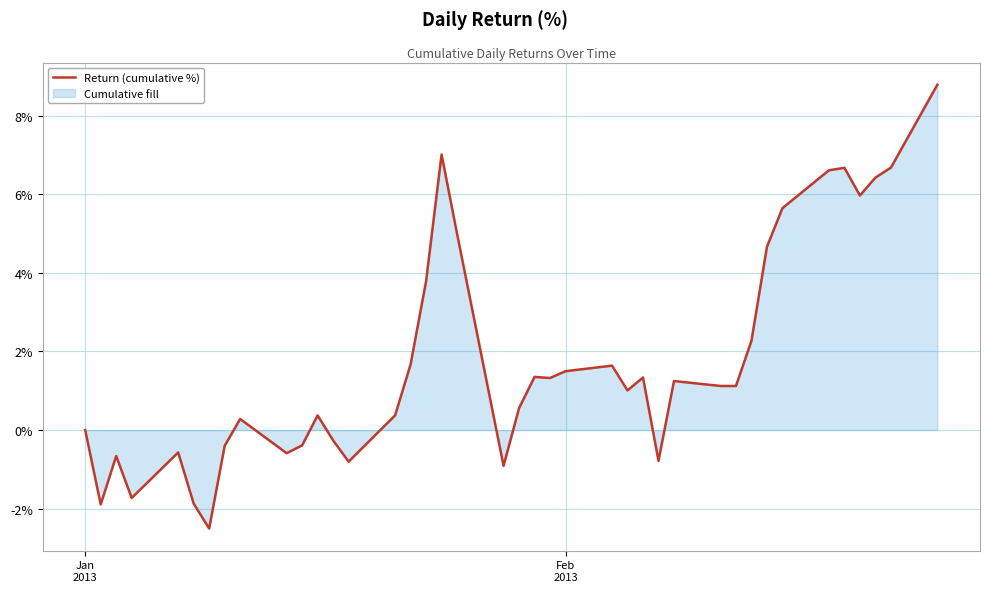

What is the greatest value displayed?

8.8